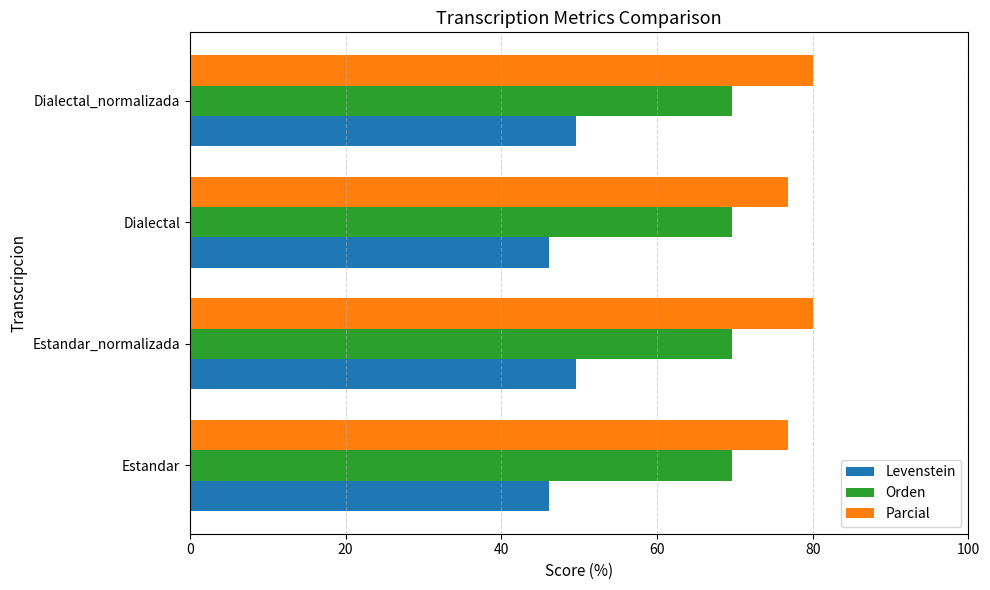

What is the spread (max minus min) of values at Estandar_normalizada?

30.4